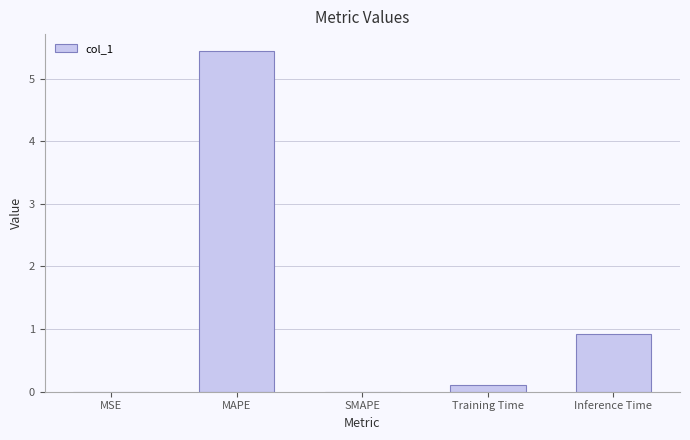

Which label corresponds to the largest value in the chart?

MAPE